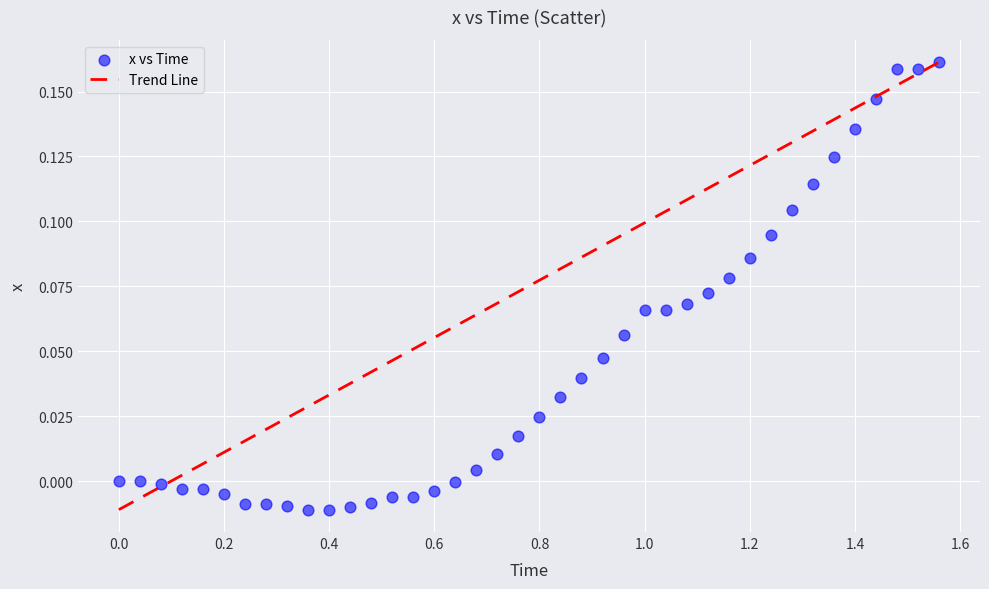

What is the range of X values (max minus min)?

1.6